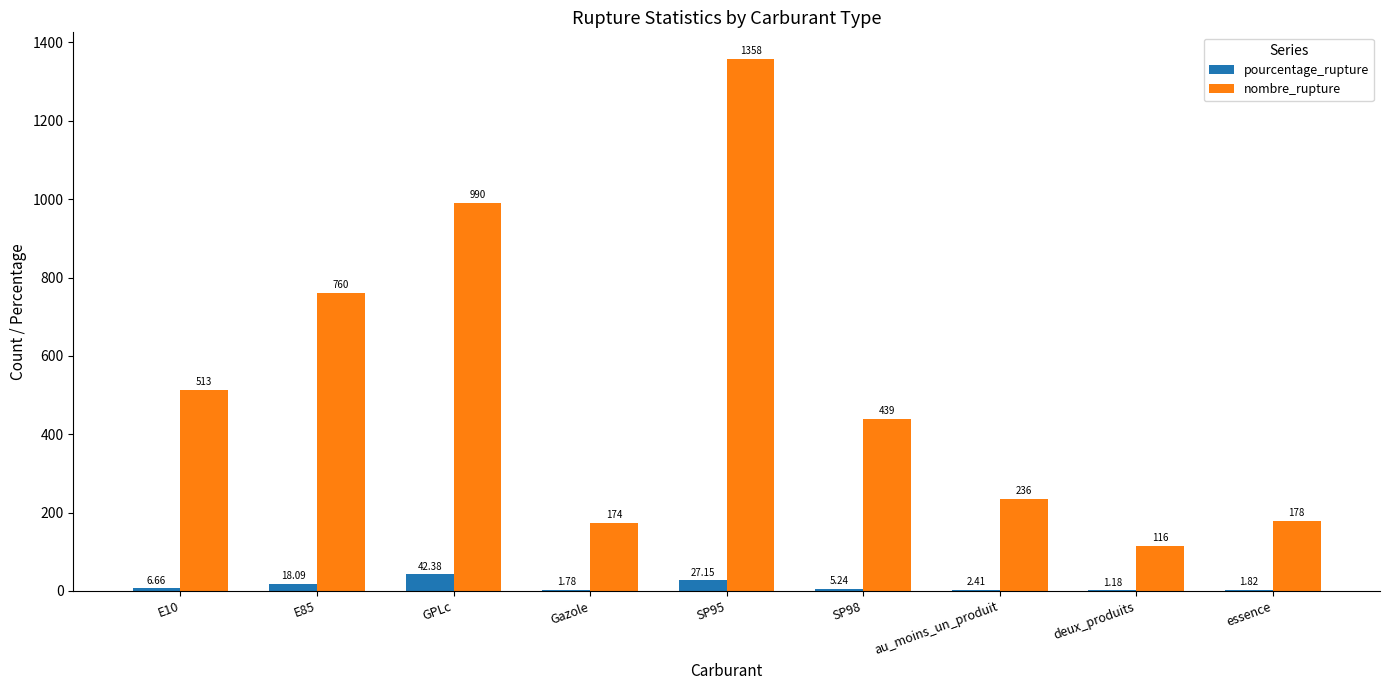

Which series changed the most between E10 and SP98?

nombre_rupture